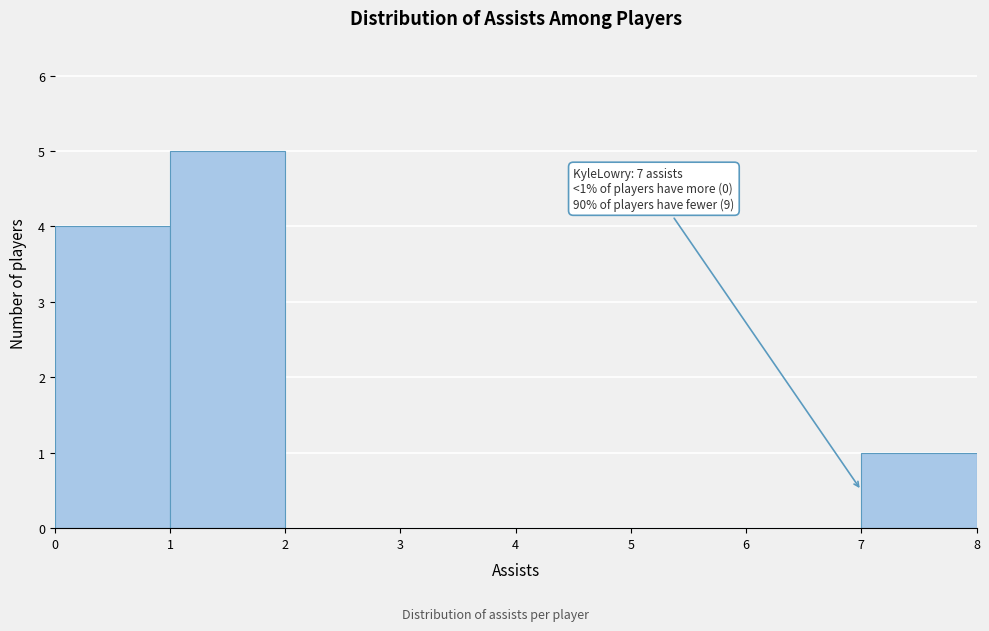

Over which range of the x-axis is the bar tallest?

1 to 2